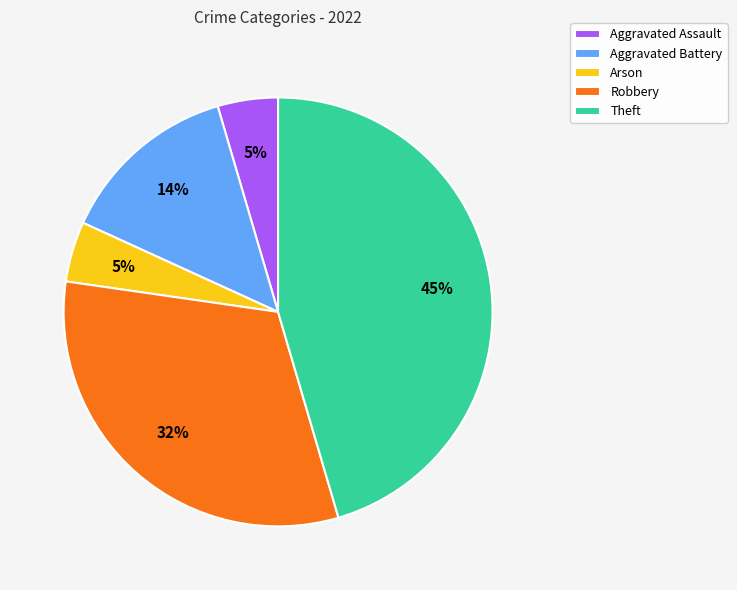

To the nearest percent, what is the average slice percentage?

20%